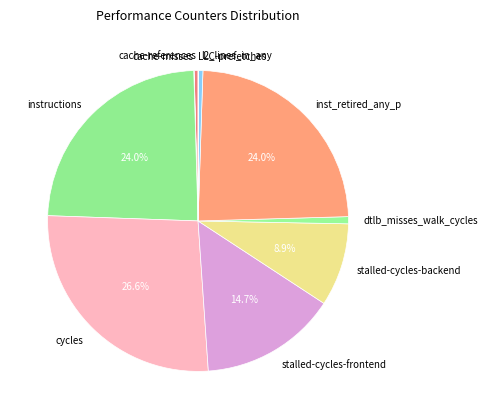

Which category has the biggest portion of the pie?

cycles